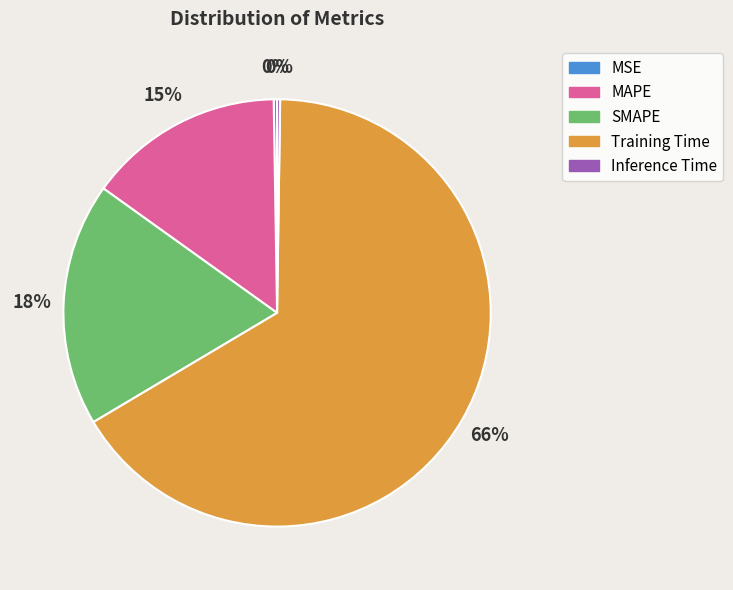

To the nearest percent, what percentage of the pie is SMAPE?

18%